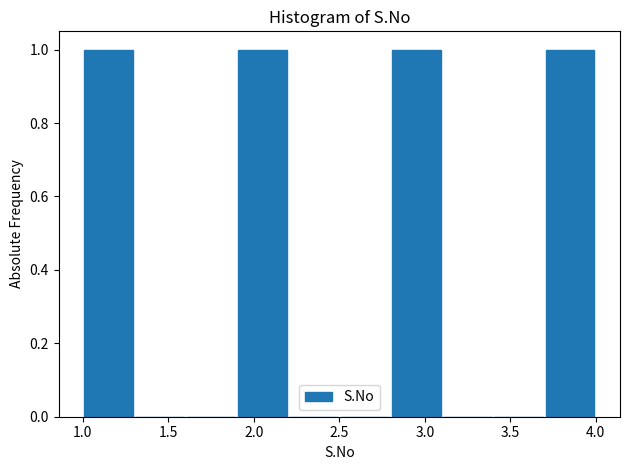

Reading left to right, transcribe this chart: for each bar, give the range it covers on the x-axis and its height. The values are not printed on the chart, so give them approximately, as read against the axis.

1.0 to 1.3: 1
1.3 to 1.6: 0
1.6 to 1.9: 0
1.9 to 2.2: 1
2.2 to 2.5: 0
2.5 to 2.8: 0
2.8 to 3.1: 1
3.1 to 3.4: 0
3.4 to 3.7: 0
3.7 to 4.0: 1